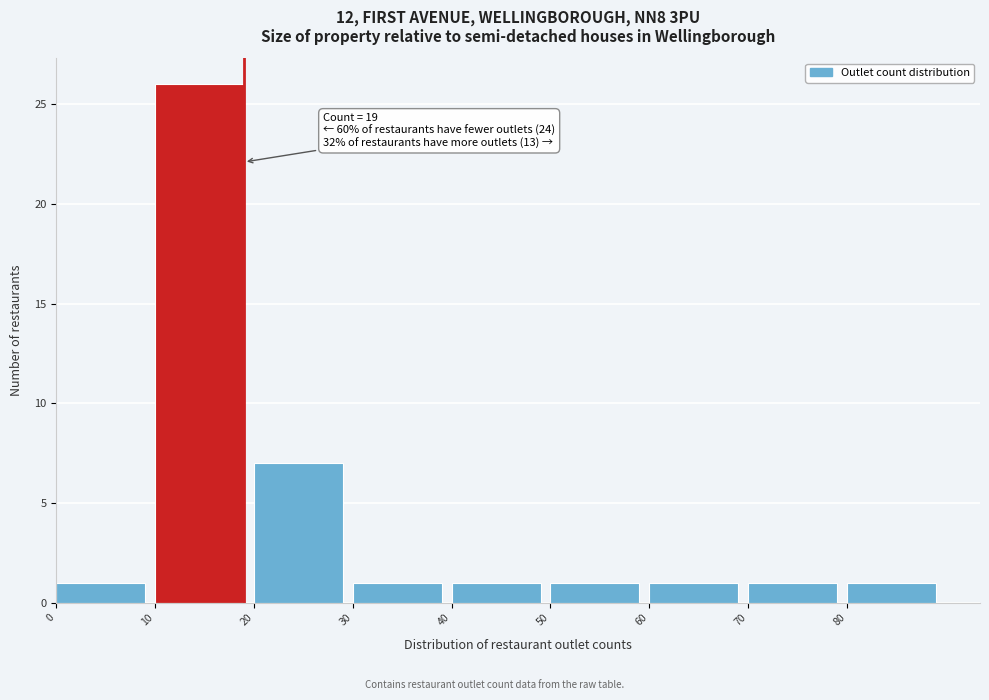

Which range on the x-axis has the tallest bar?

10 to 20